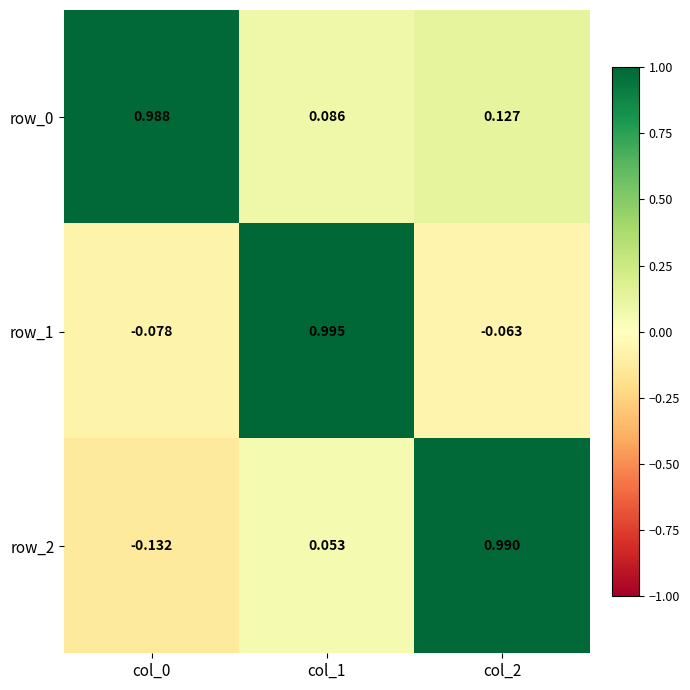

At how many categories does at least one series exceed 0?

3